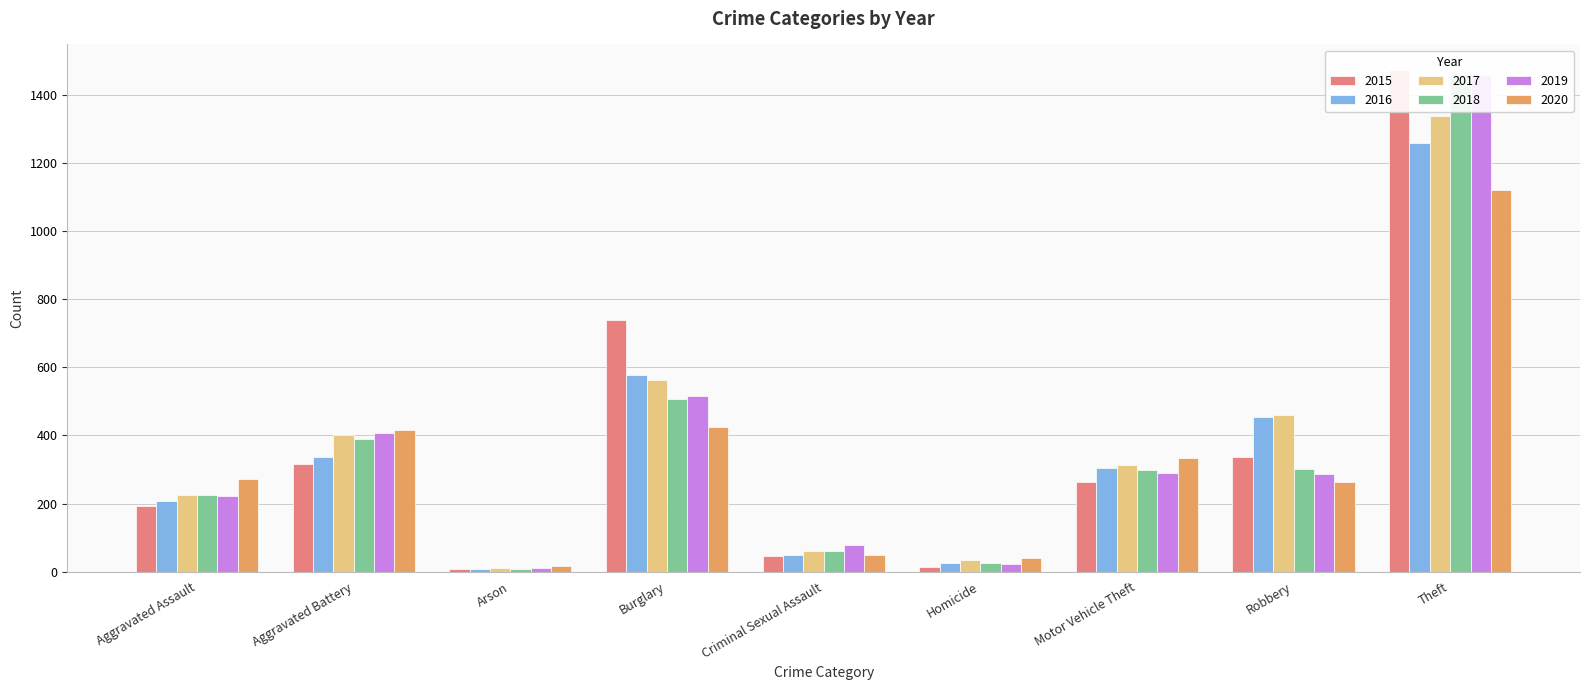

What is the minimum value shown in the chart?

7